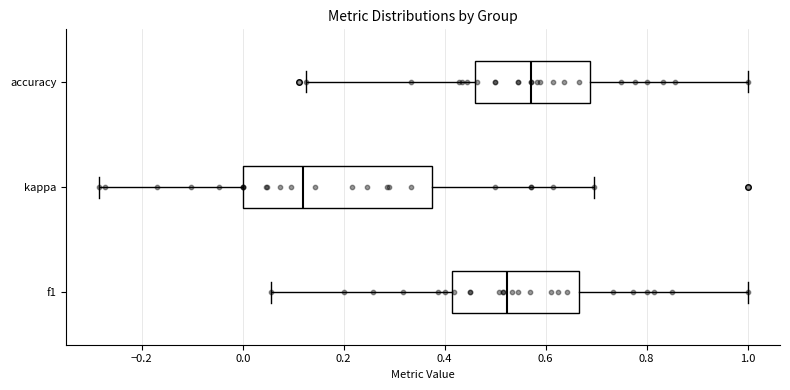

Reading bottom to top, transcribe this box plot: for each box, give where its median line is, the range the box spans, and where its two whiskers end, as read against the x-axis. The values are not printed on the chart, so give them approximately, as read against the axis.

f1: median 0.52, box 0.42 to 0.66, whiskers 0.06 to 1.00
kappa: median 0.12, box 0.00 to 0.38, whiskers -0.28 to 0.70
accuracy: median 0.58, box 0.46 to 0.68, whiskers 0.12 to 1.00